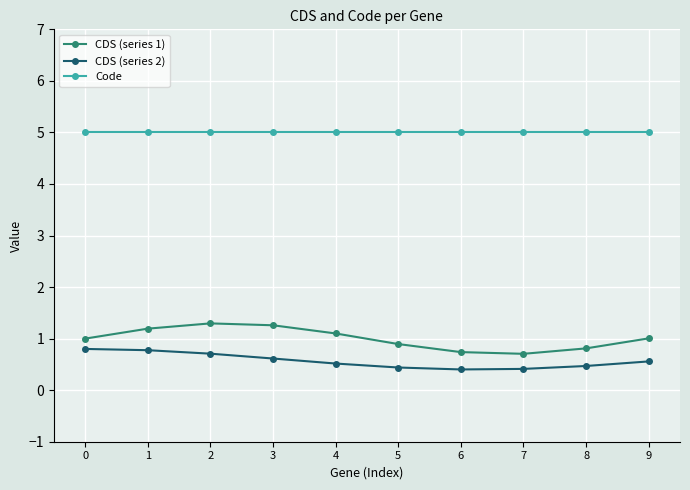

What is the smallest value displayed?

0.4